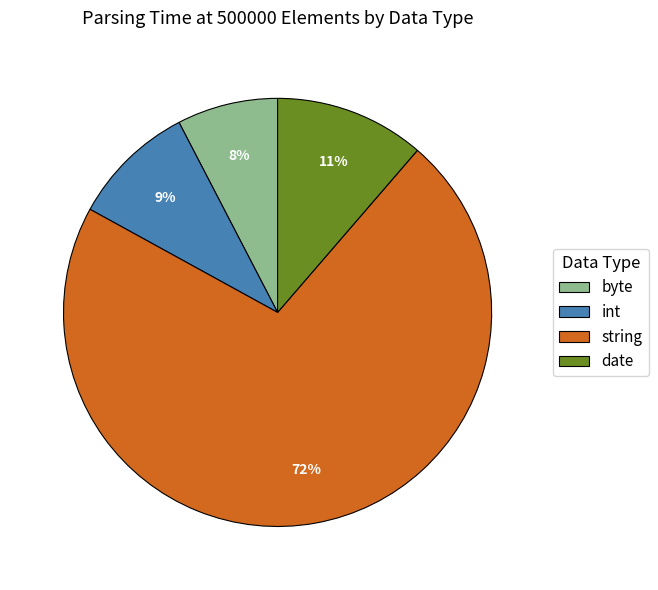

Rank the categories by value from lowest to highest.

byte, int, date, string